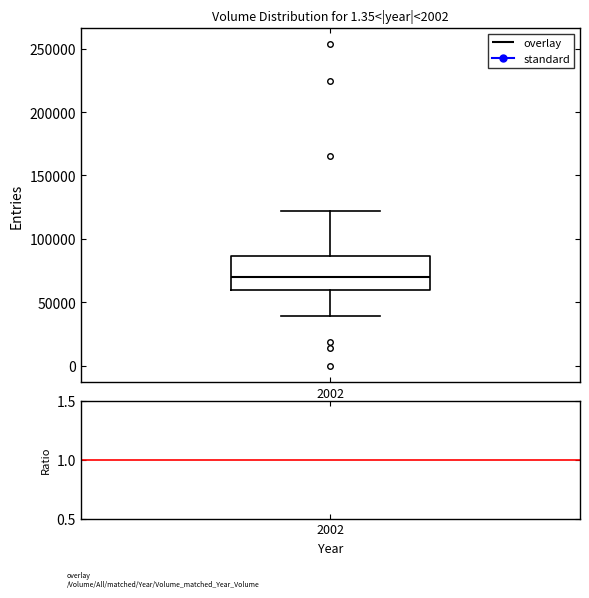

Transcribe this box plot: give where the median line is, the range the box spans, and where the two whiskers end, as read against the y-axis. The values are not printed on the chart, so give them approximately, as read against the axis.

median 70000, box 60000 to 85000, whiskers 40000 to 120000